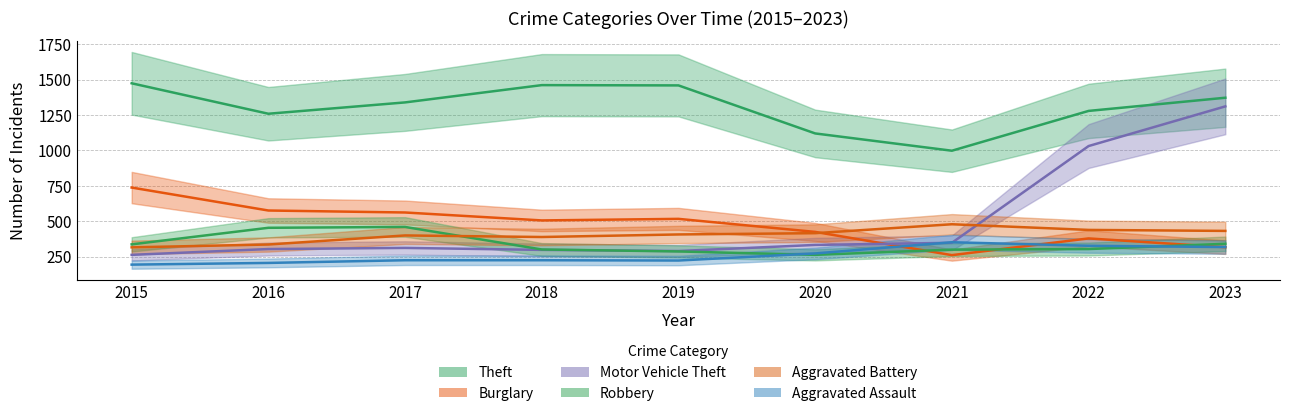

Rank the series by their maximum value, from lowest to highest.

Aggravated Assault, Robbery, Aggravated Battery, Burglary, Motor Vehicle Theft, Theft